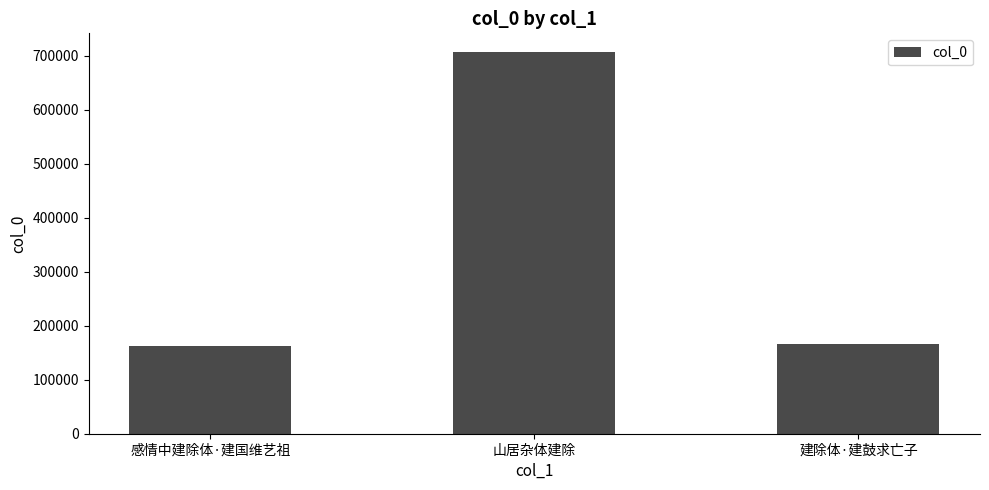

Which has a higher value, 山居杂体建除 or 感情中建除体·建国维艺祖?

山居杂体建除